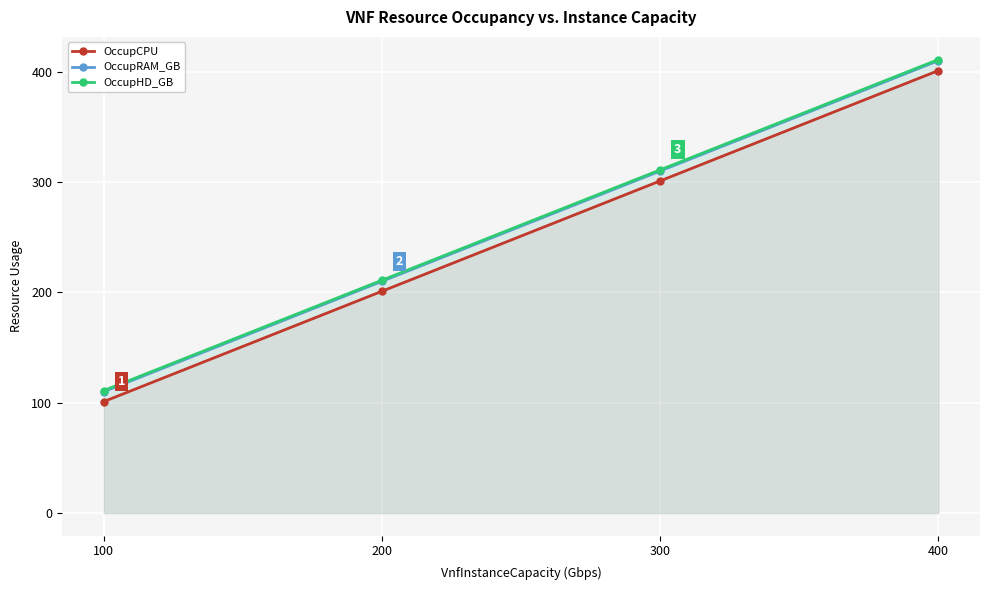

True or false: OccupHD_GB has a value of 25 at 100.

False